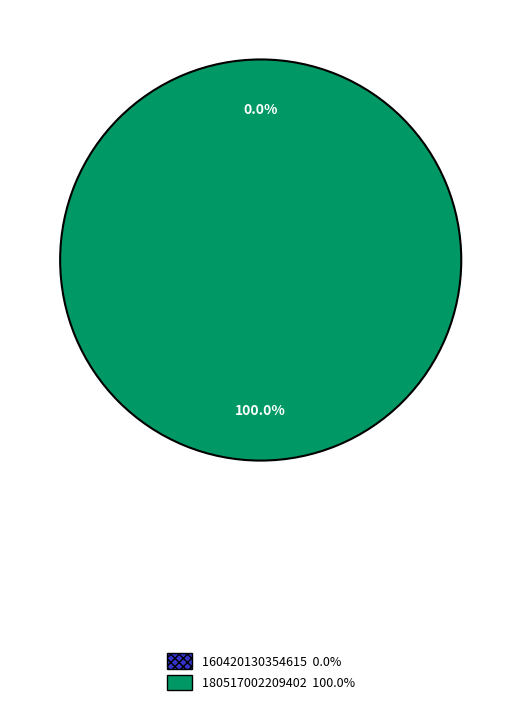

What is the largest slice in the pie chart?

180517002209402